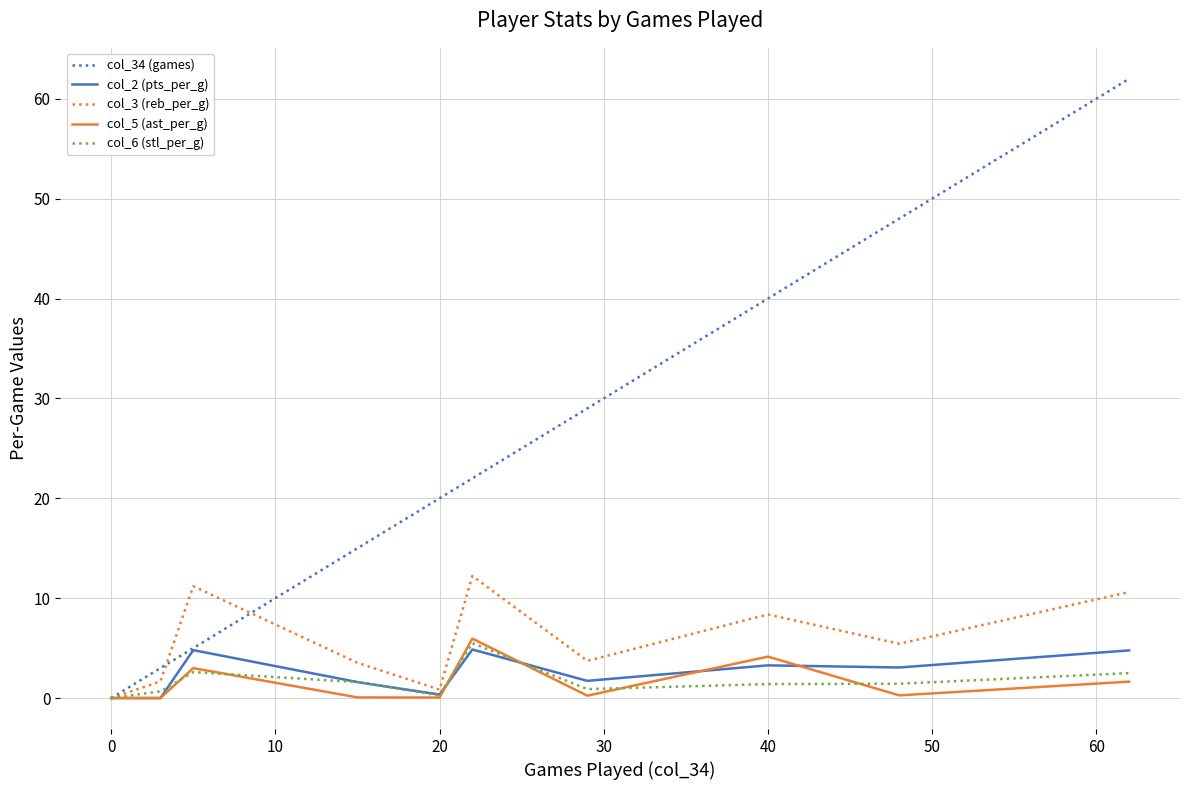

Which series has the widest spread of values?

col_34 (games)